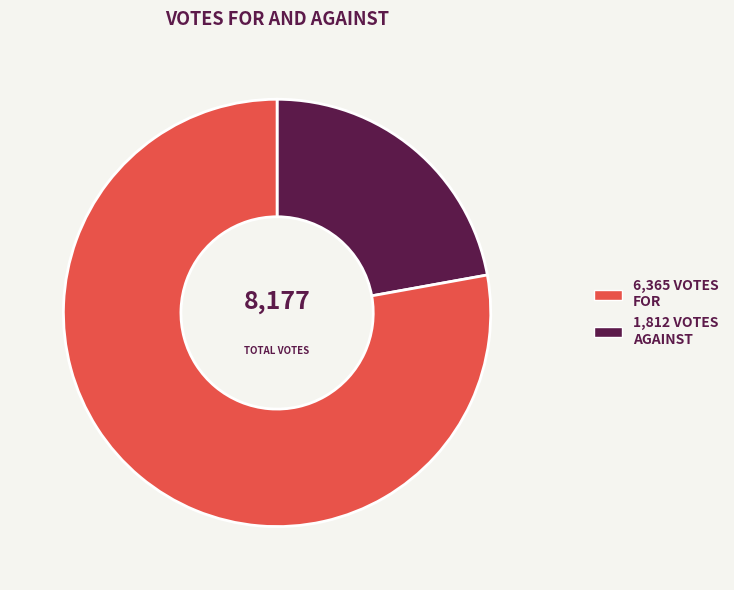

Is there any slice that represents more than half of the pie?

Yes